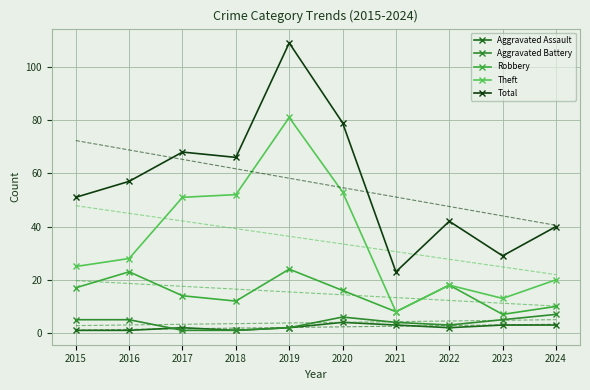

Reading left to right, transcribe all the data shown in this chart.

Aggravated Assault: 2015=1	2016=1	2017=2	2018=1	2019=2	2020=4	2021=3	2022=2	2023=3	2024=3
Aggravated Battery: 2015=5	2016=5	2017=1	2018=1	2019=2	2020=6	2021=4	2022=3	2023=5	2024=7
Robbery: 2015=17	2016=23	2017=14	2018=12	2019=24	2020=16	2021=8	2022=18	2023=7	2024=10
Theft: 2015=25	2016=28	2017=51	2018=52	2019=81	2020=53	2021=8	2022=18	2023=13	2024=20
Total: 2015=51	2016=57	2017=68	2018=66	2019=109	2020=79	2021=23	2022=42	2023=29	2024=40